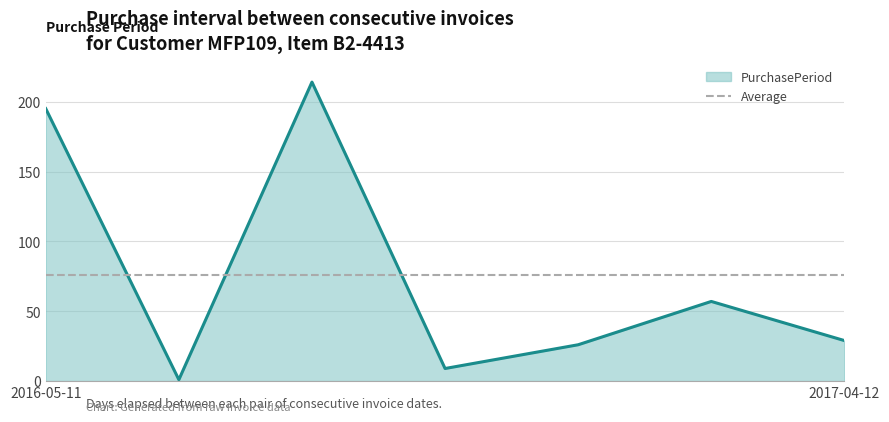

What is the smallest value displayed?

1.0